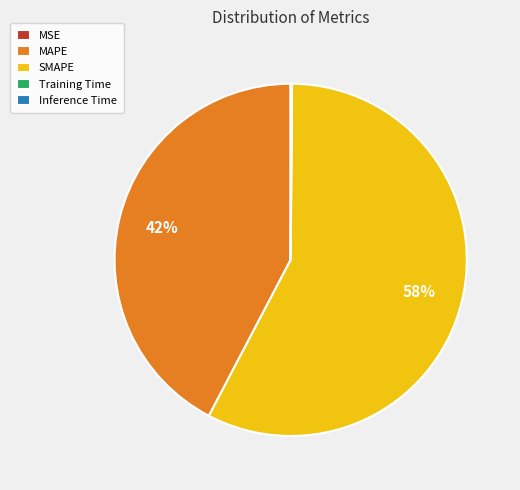

To the nearest percent, what is the difference between the largest and smallest slice percentages?

58%